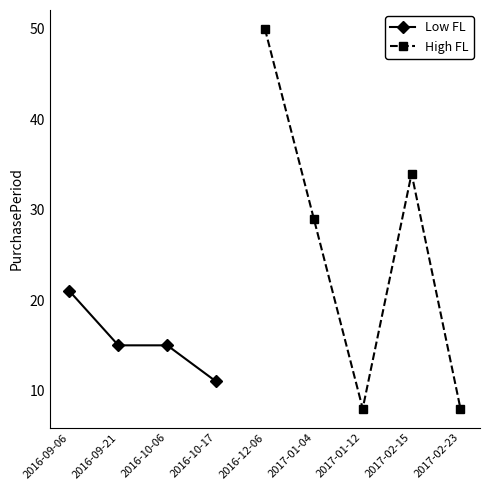

What is the smallest value displayed?

8